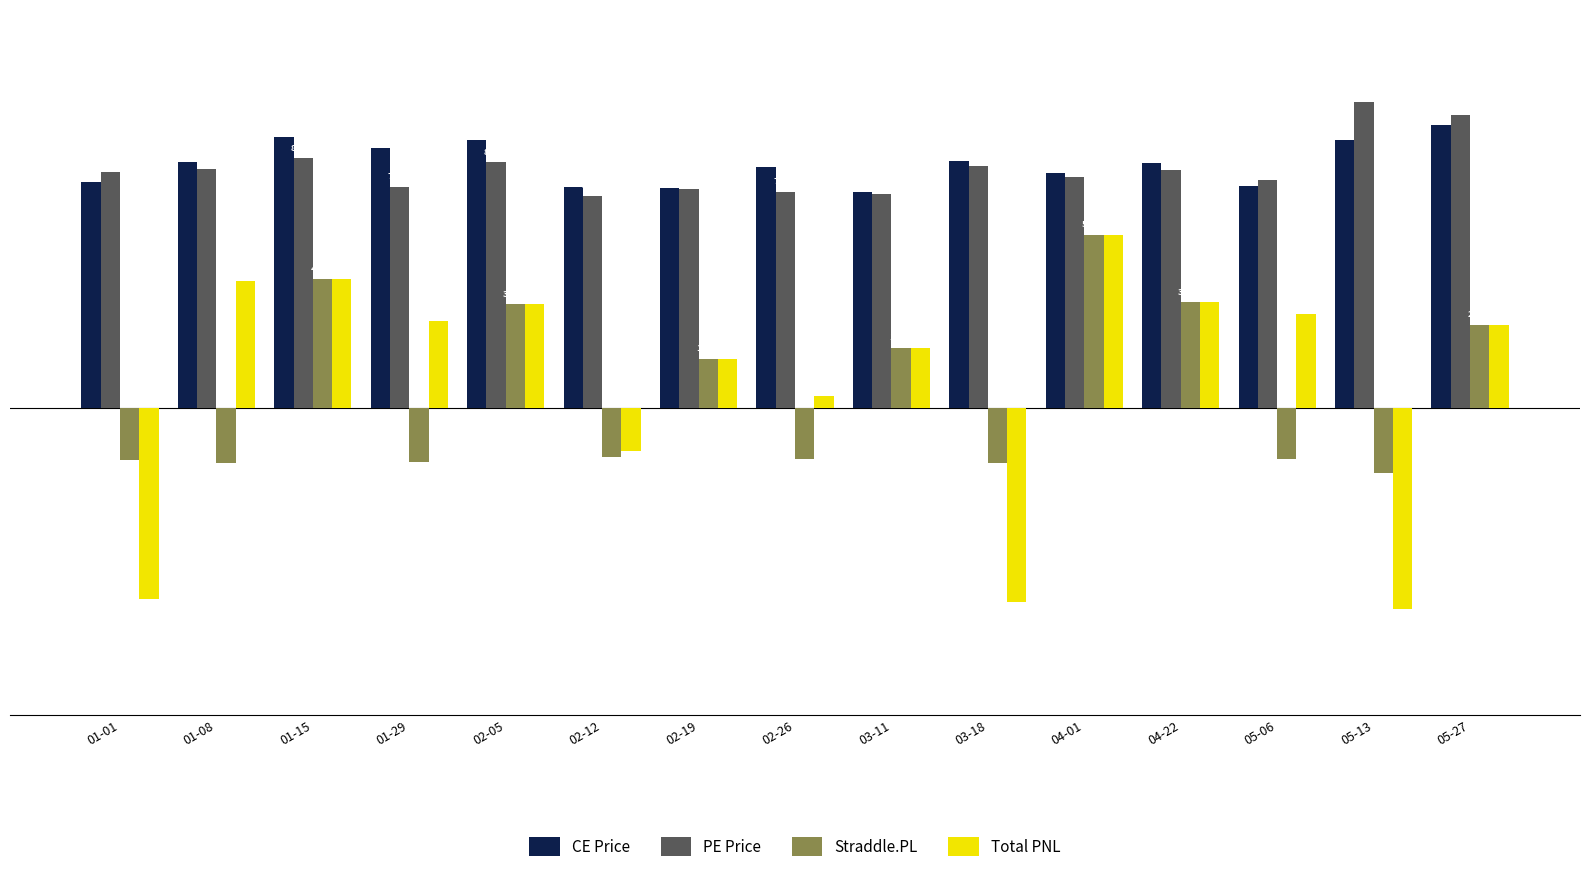

What is the total value across all series at 04-22?

226.3